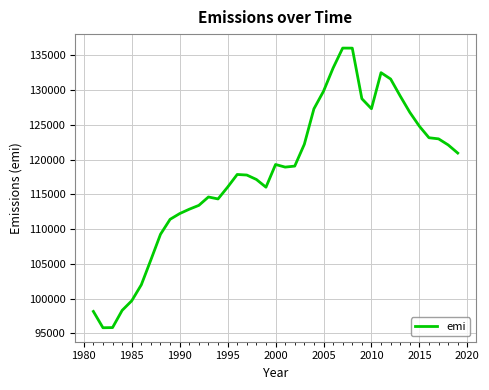

How many categories are shown in the chart?

39